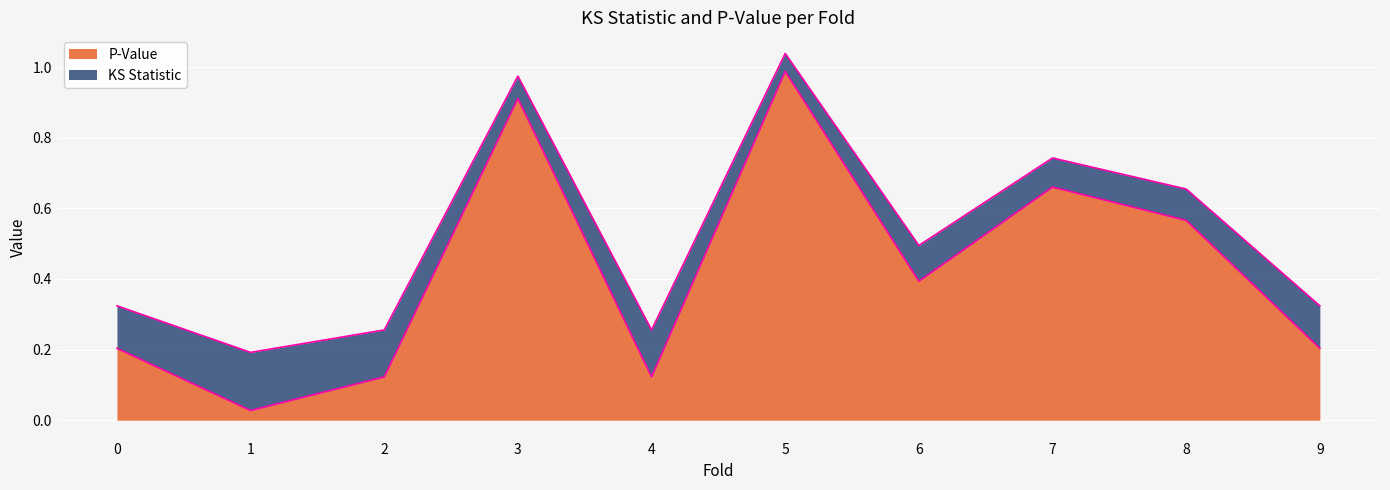

Reading right to left, list all the values displayed in this chart.

9=0.2	8=0.6	7=0.7	6=0.4	5=1.0	4=0.1	3=0.9	2=0.1	1=0.0	0=0.2